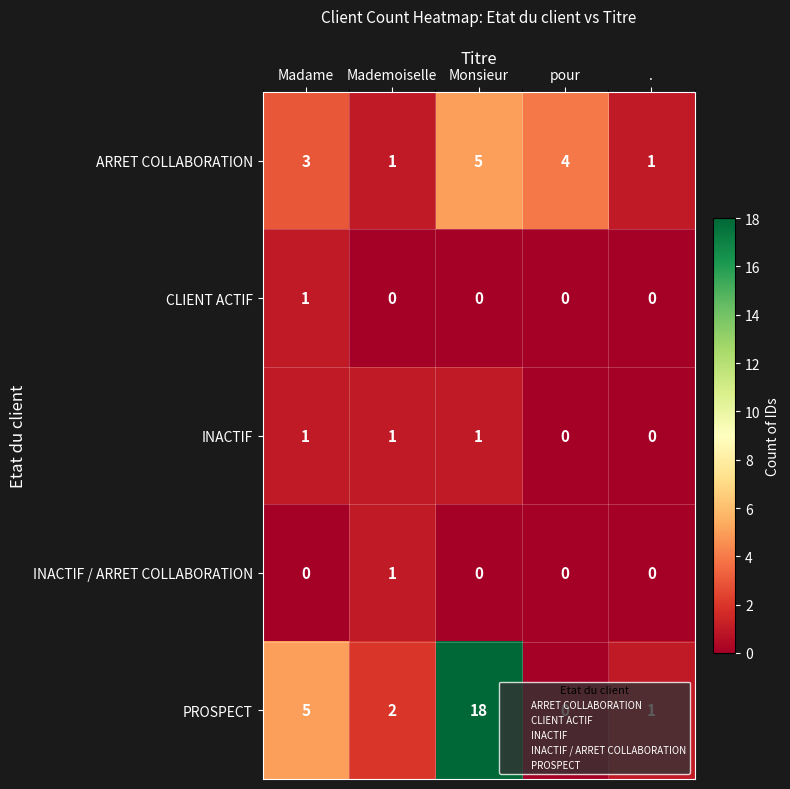

Between Monsieur and ., which series saw the biggest shift?

PROSPECT